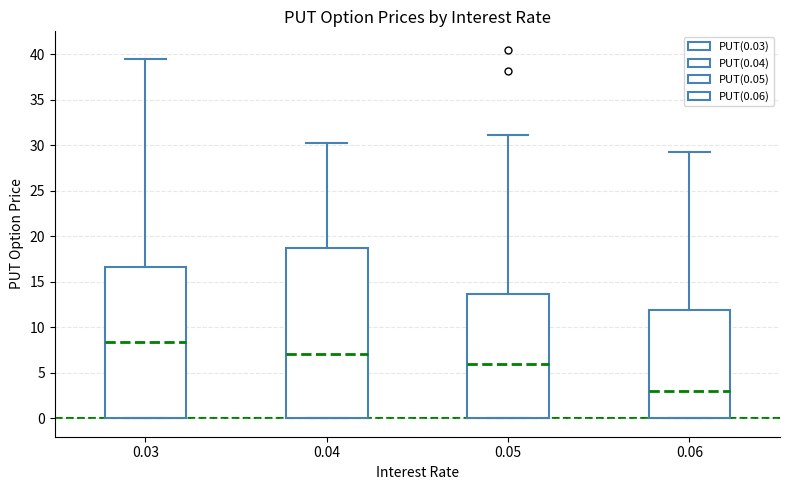

Which box is the tallest, from its lower edge to its upper edge?

0.04